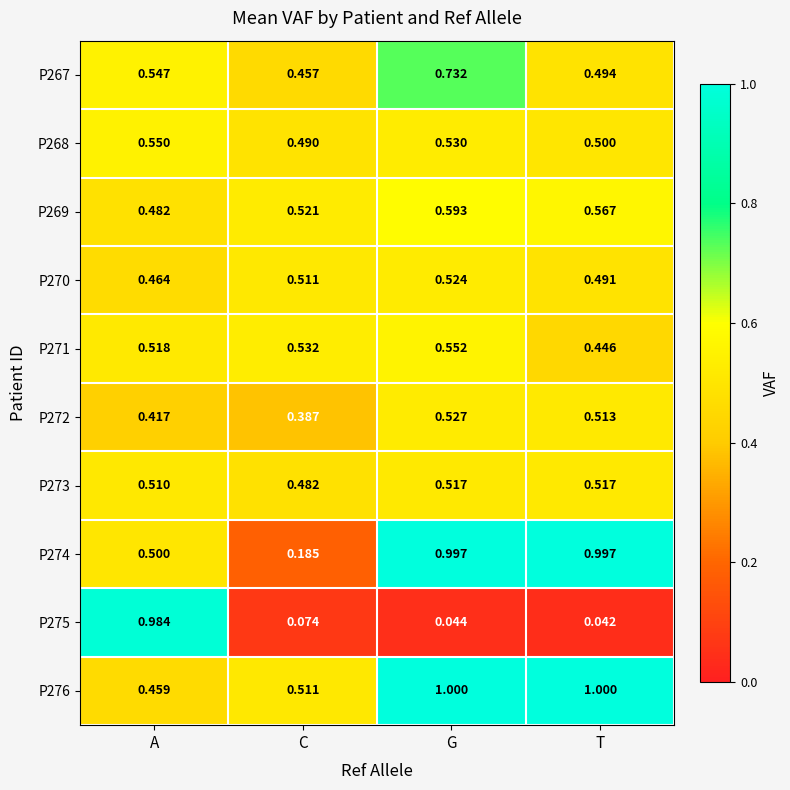

Where is P270 nearest to the value 0?

A